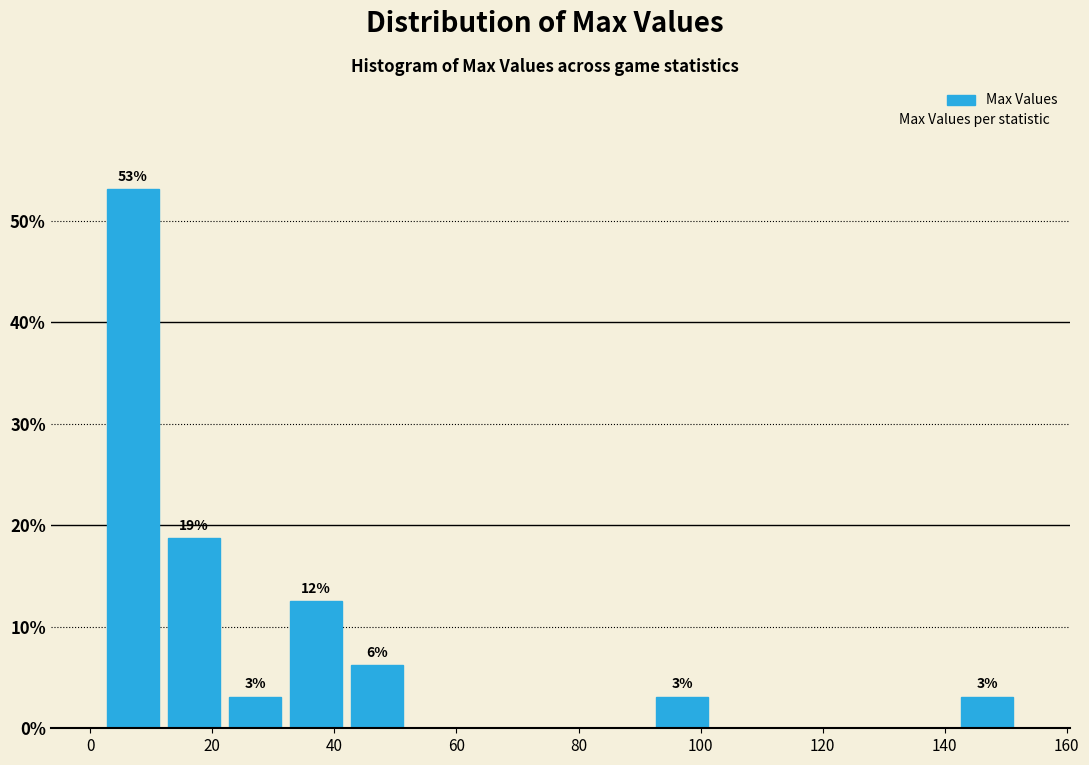

Over which range of the x-axis is the bar tallest?

2 to 12